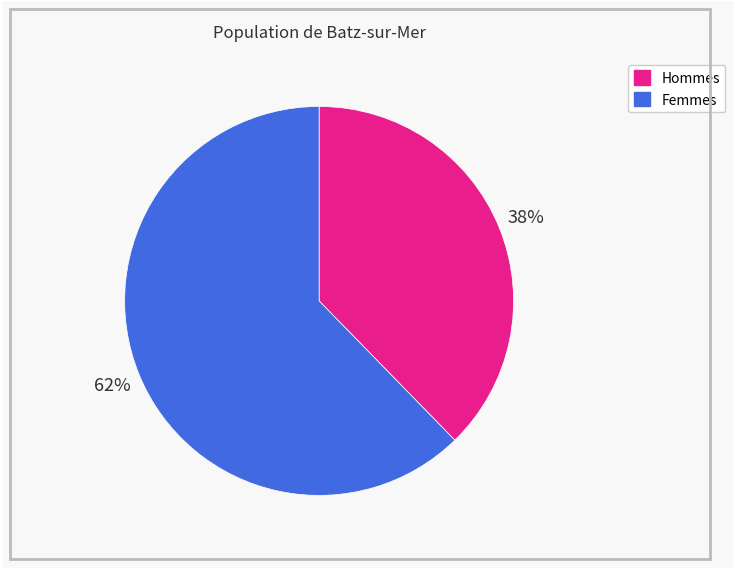

Which category has the smallest portion of the pie?

Hommes